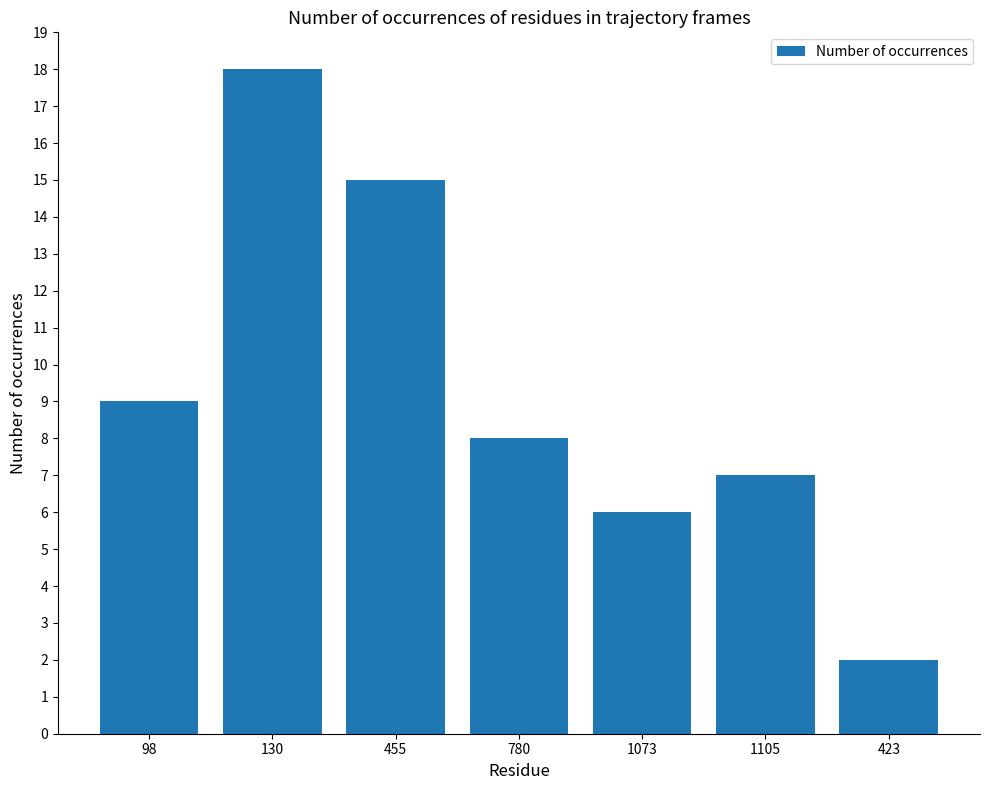

What is the maximum value shown in the chart?

18